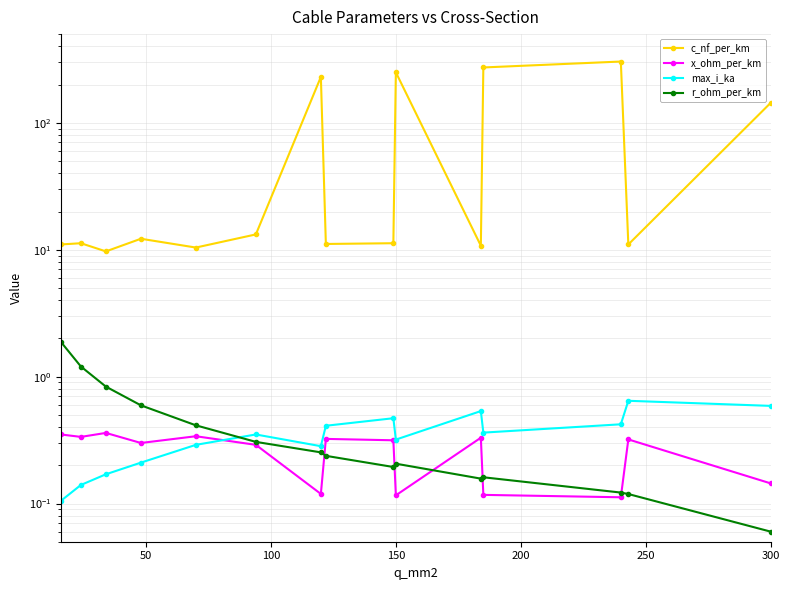

Is the value of c_nf_per_km at 250 greater than the value of max_i_ka at 10?

Yes